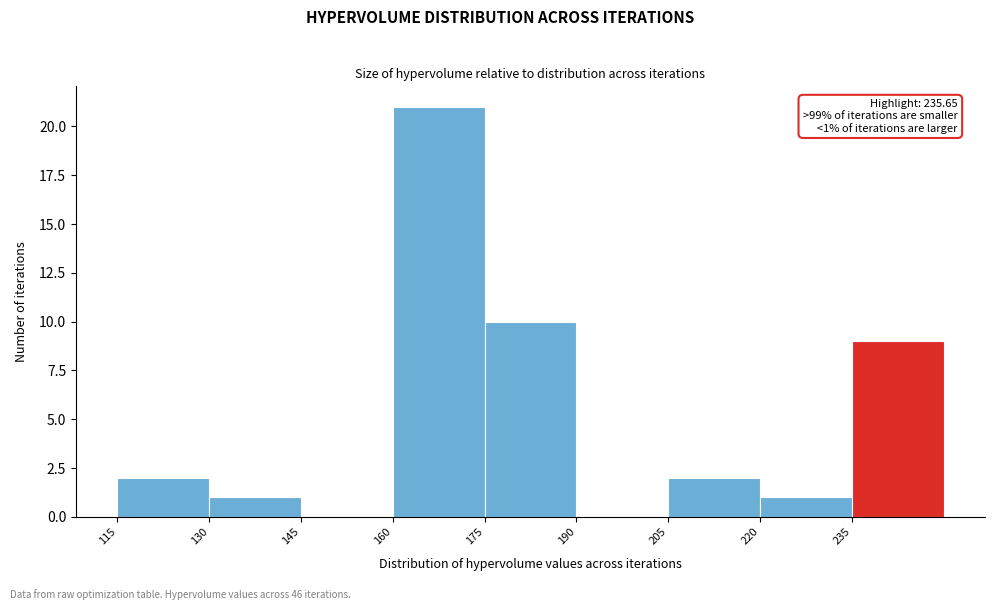

Which range on the x-axis has the tallest bar?

160 to 175